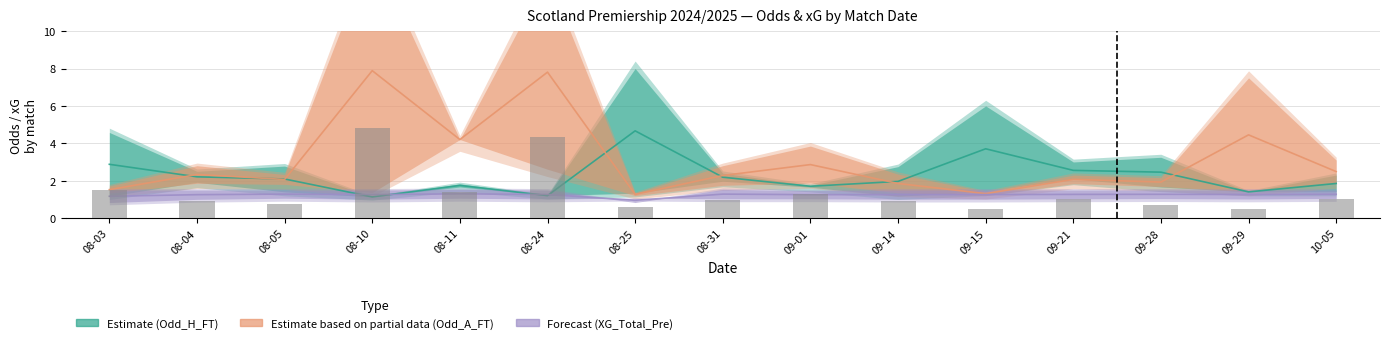

What is the spread (max minus min) of values at 08-24?

6.6